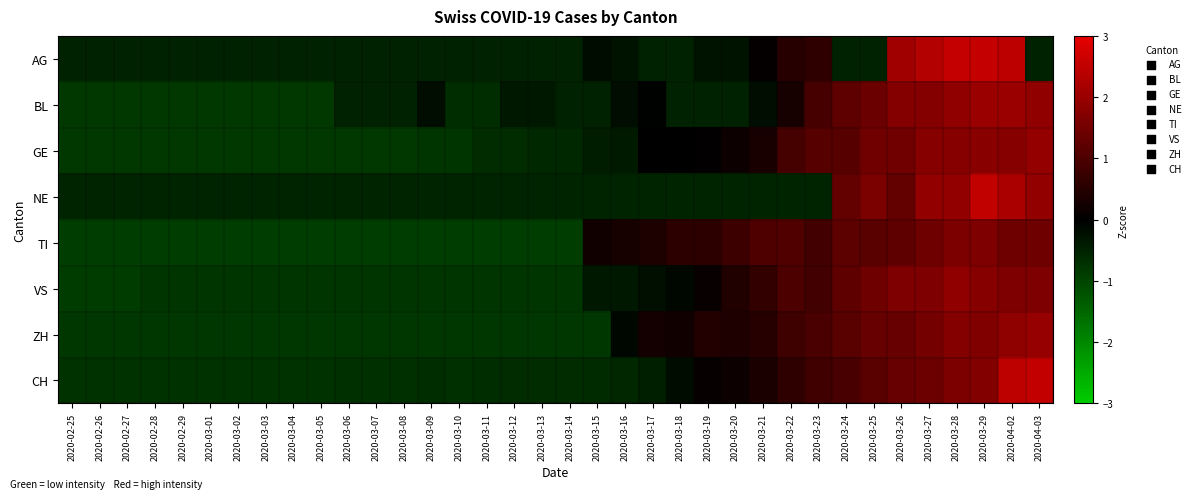

Rank the series by their maximum value, from lowest to highest.

TI, VS, GE, ZH, BL, NE, CH, AG